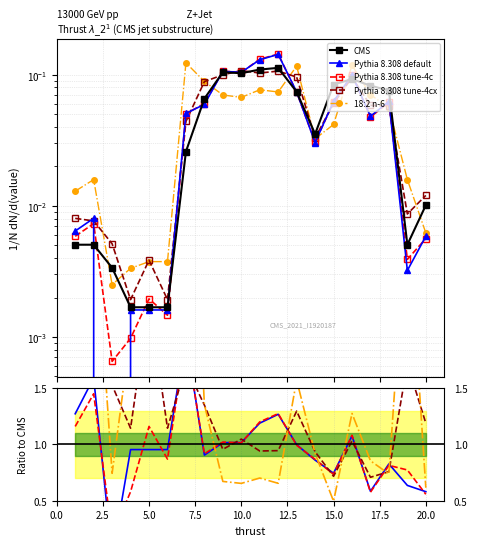

How many lines are shown in the chart?

5